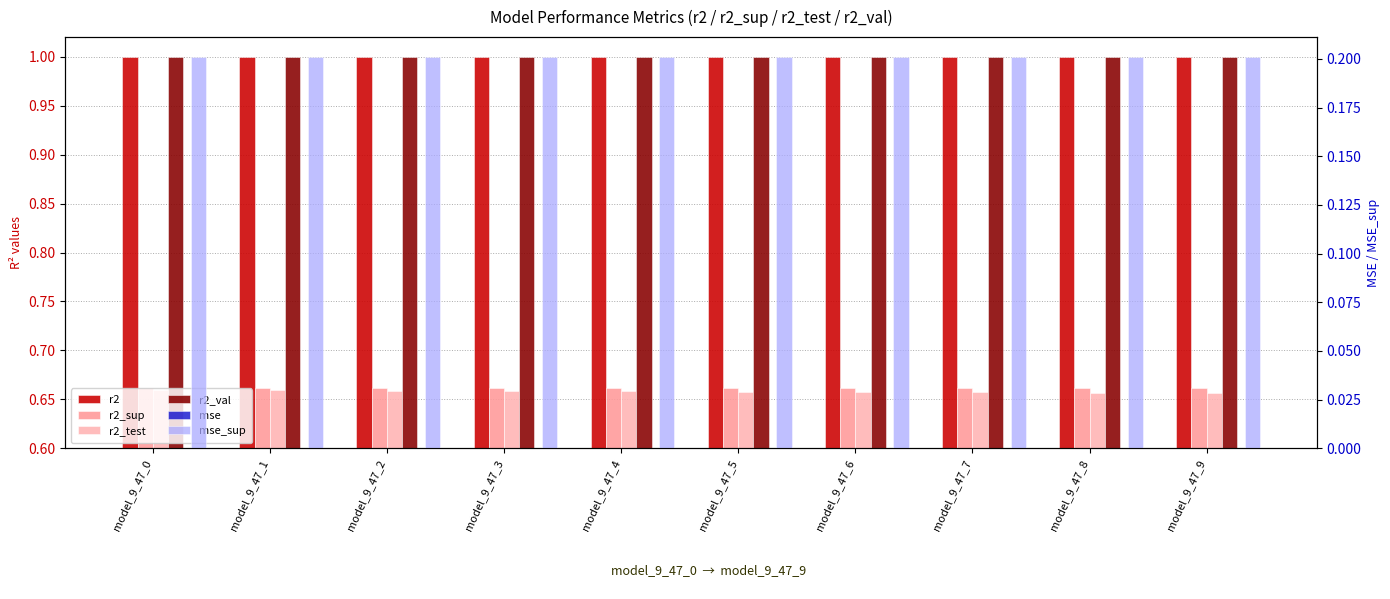

Which series changed the most between model_9_47_6 and model_9_47_8?

r2_test